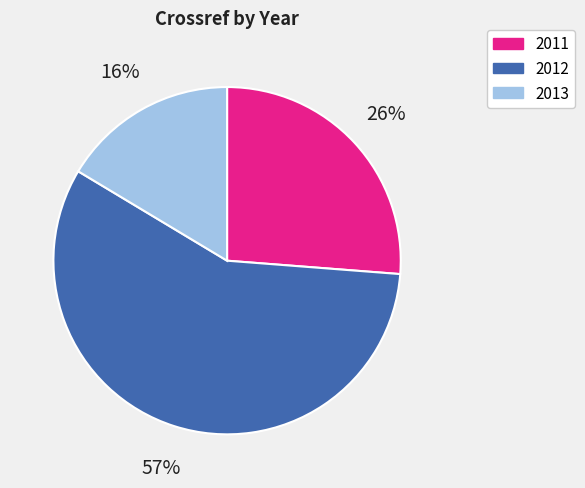

To the nearest percent, what is the difference between the 2013 and 2011 slice percentages?

10%